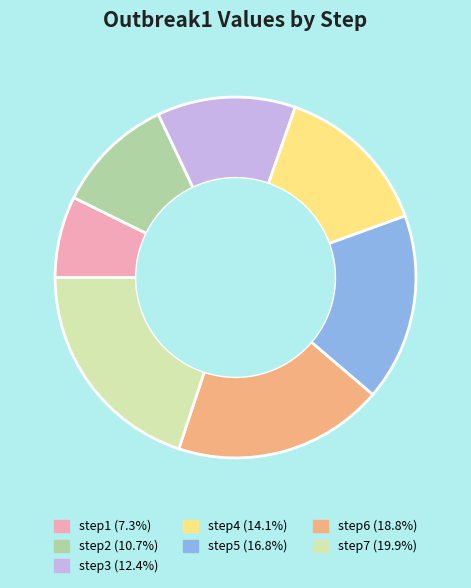

What is the smallest slice in the pie chart?

step1